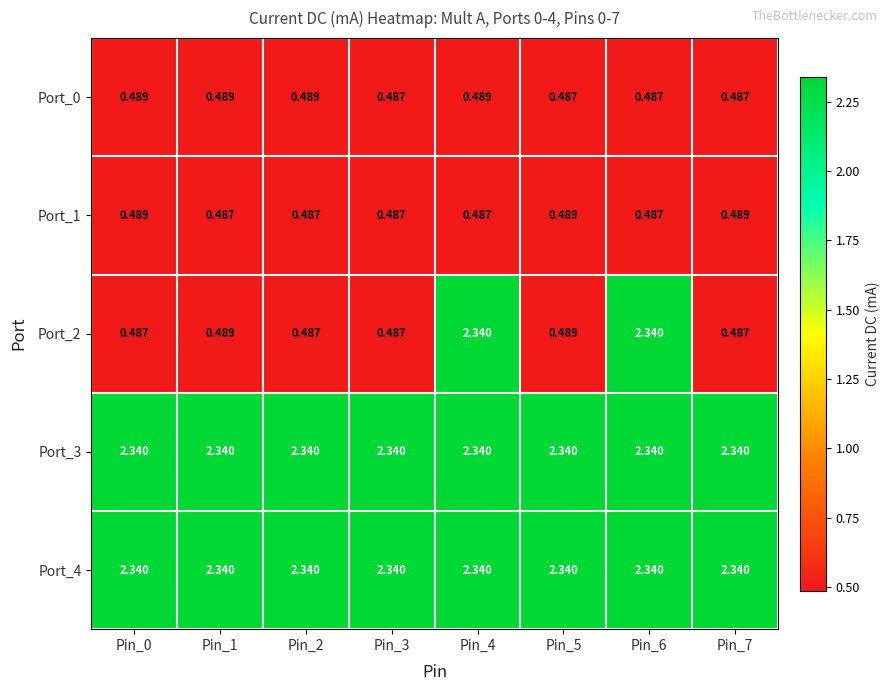

At how many categories does at least one series exceed 2?

8